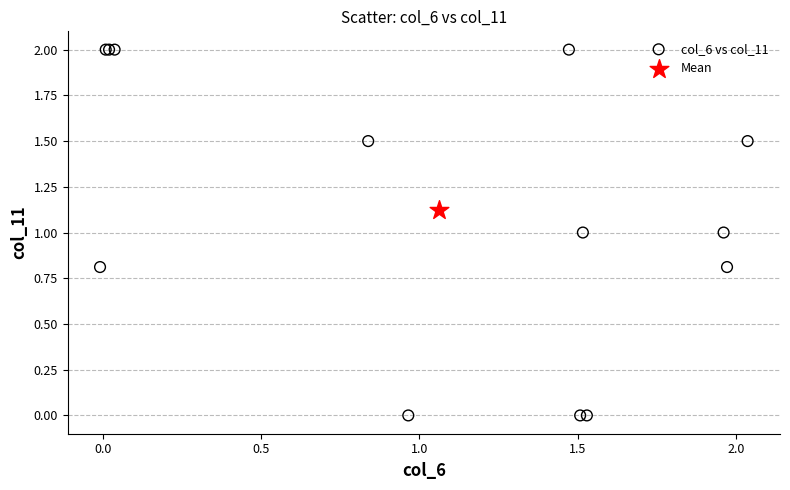

What are all the series names shown in the legend?

col_6 vs col_11, Mean